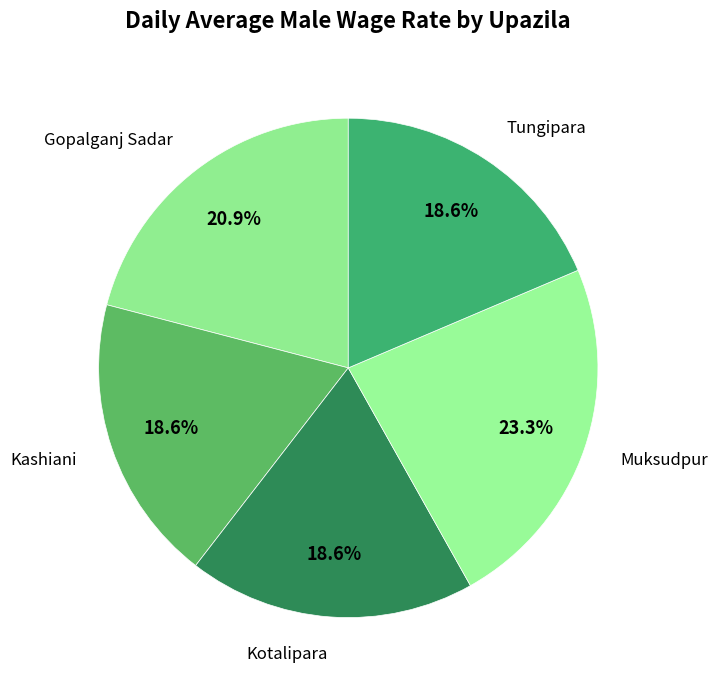

What is the largest slice in the pie chart?

Muksudpur